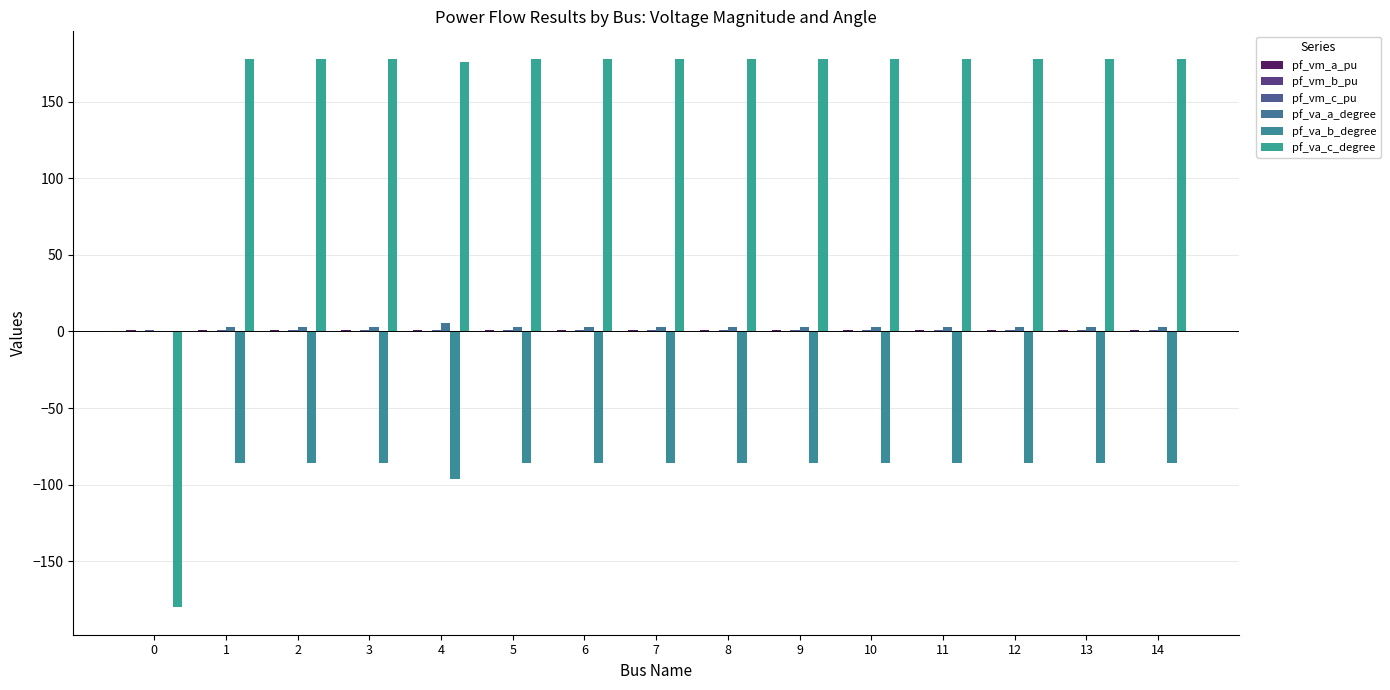

At how many categories does at least one series exceed 146?

14